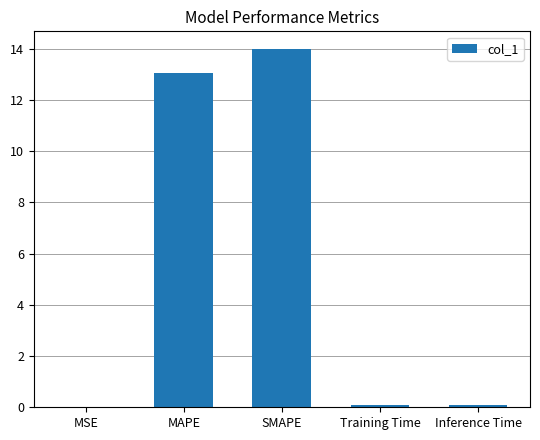

What is the sum of all values?

27.2